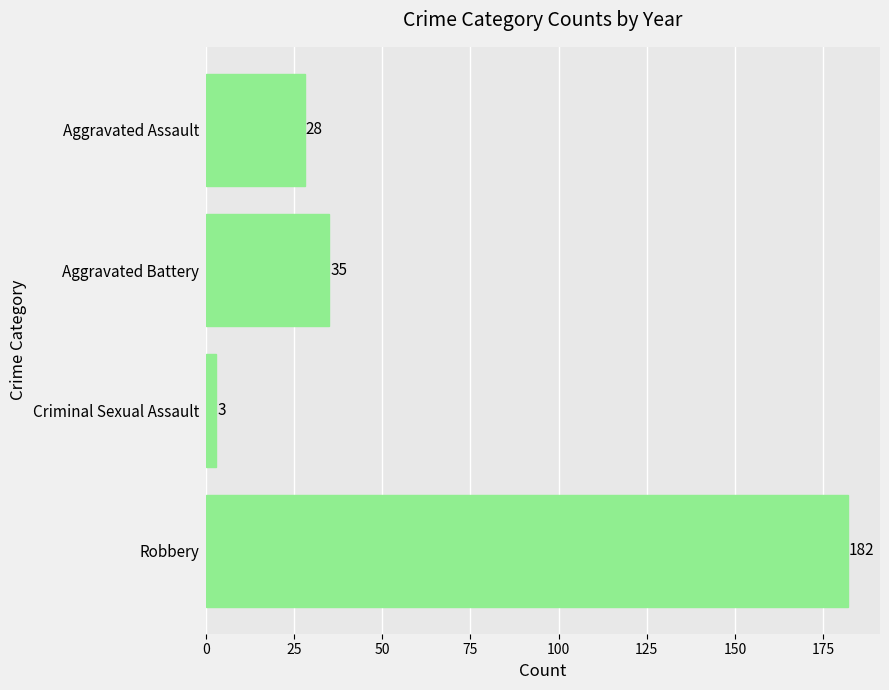

What is the change in value from Aggravated Assault to Robbery?

+154